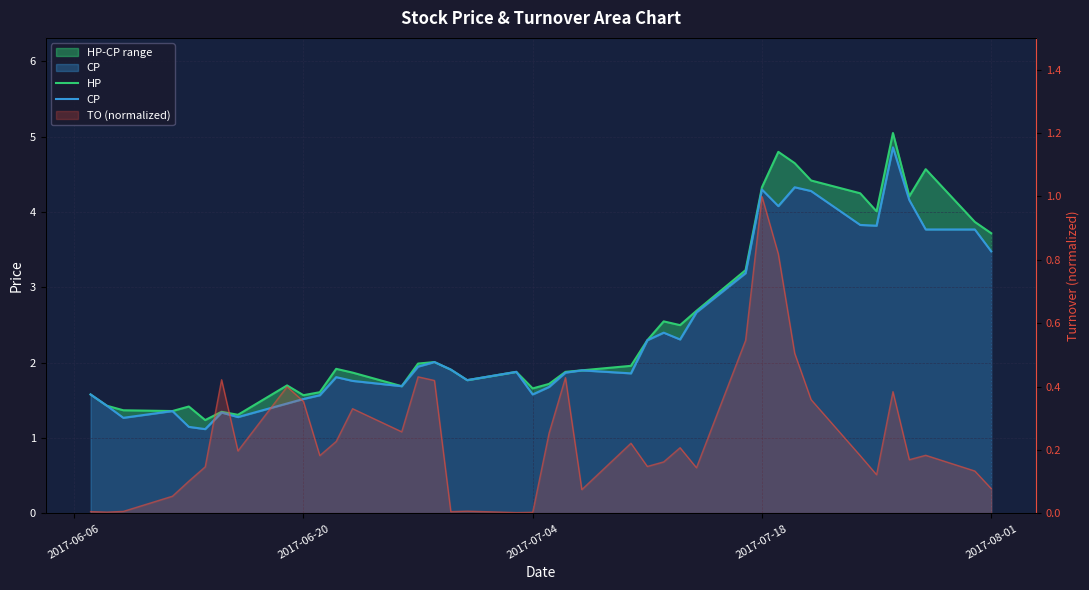

The HP series shows 1.7 at 5. True or false?

False